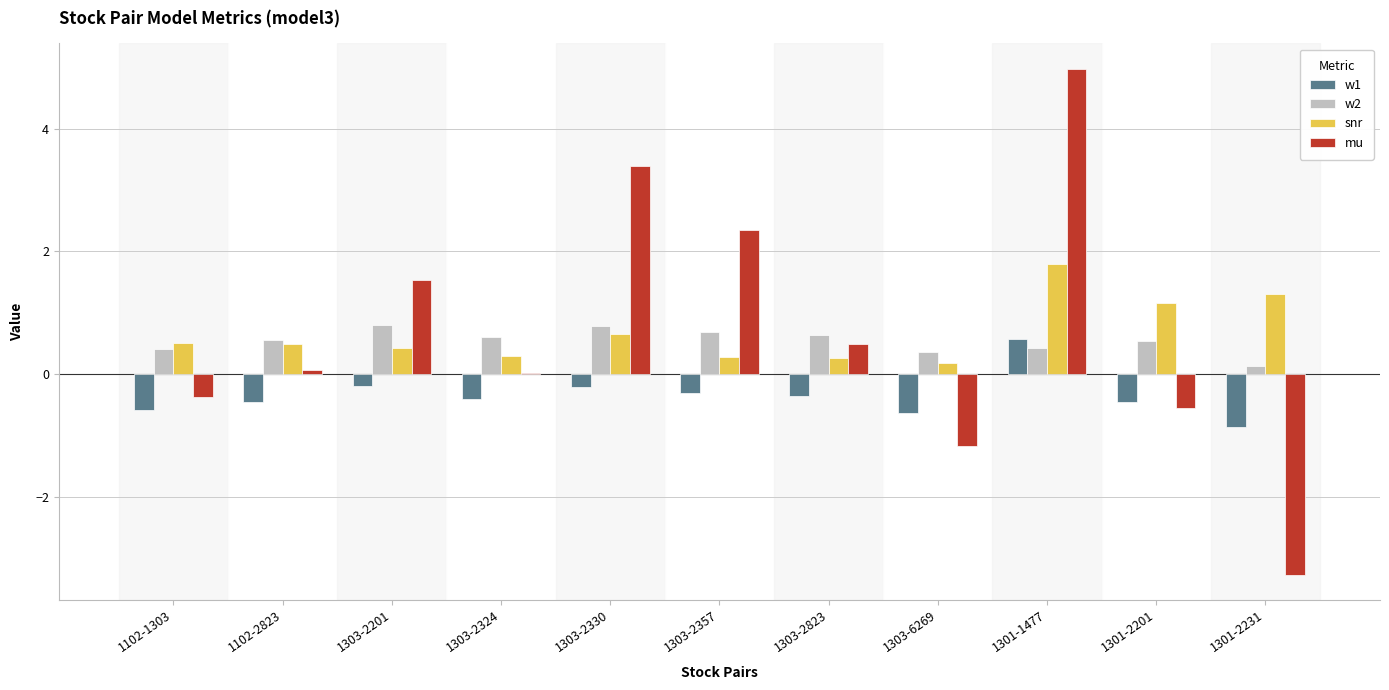

What is the maximum value shown in the chart?

5.0